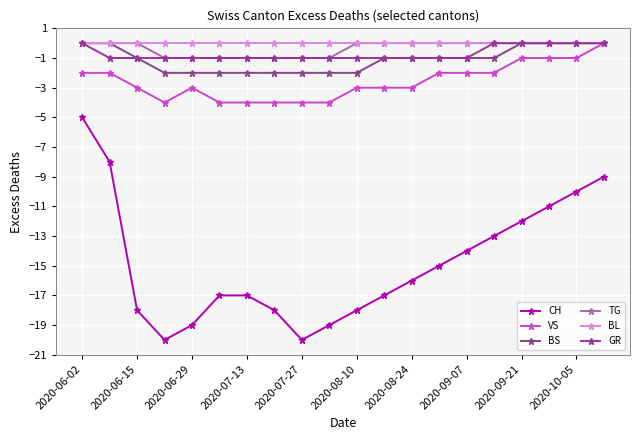

Does the chart display data point markers on the line(s)?

Yes